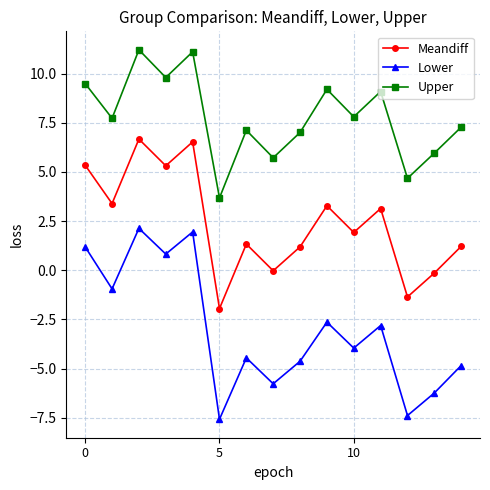

In Meandiff, how many points are lower than both neighbors (excluding endpoints)?

6